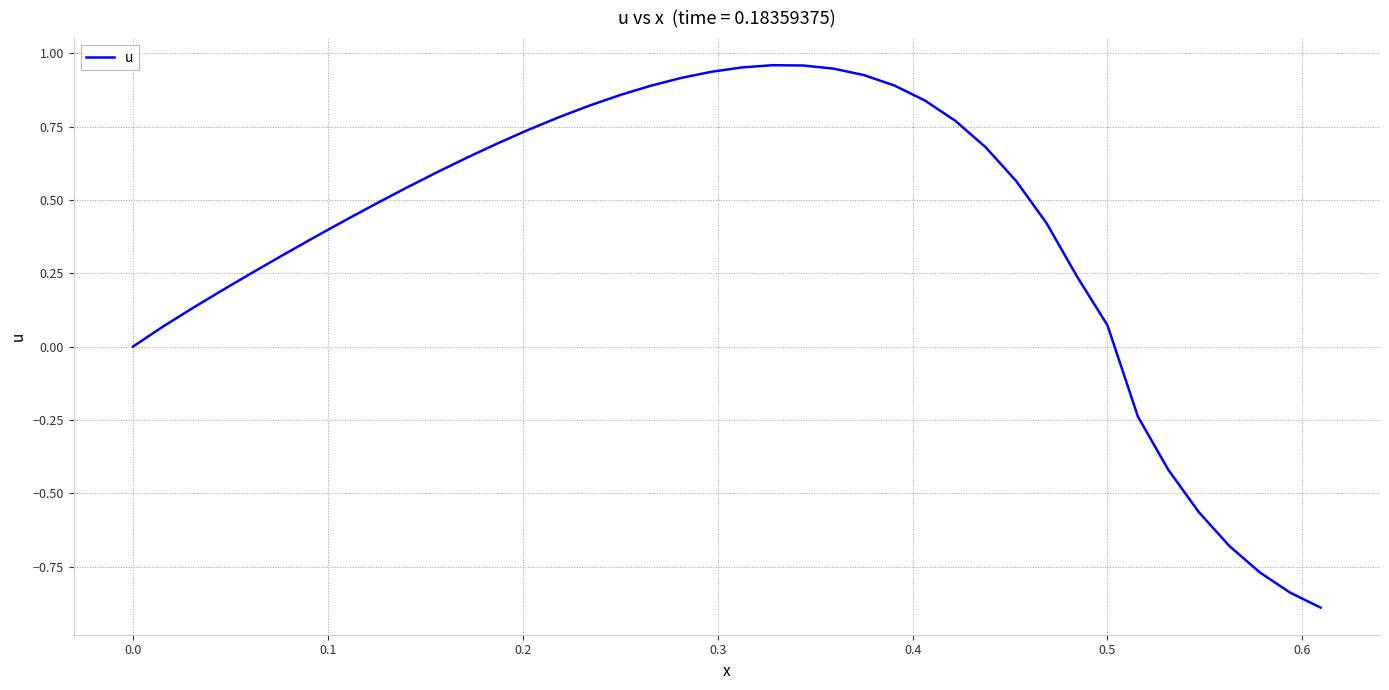

What is the difference between the maximum and minimum values?

1.8